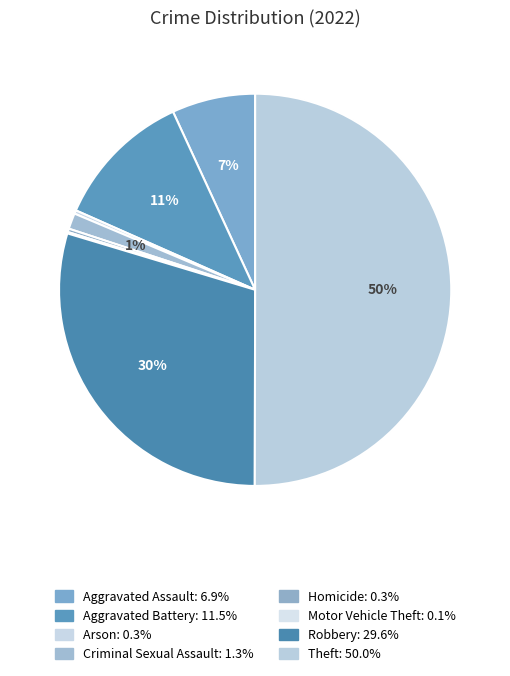

What is the total percentage of Motor Vehicle Theft and Aggravated Battery?

11.6%